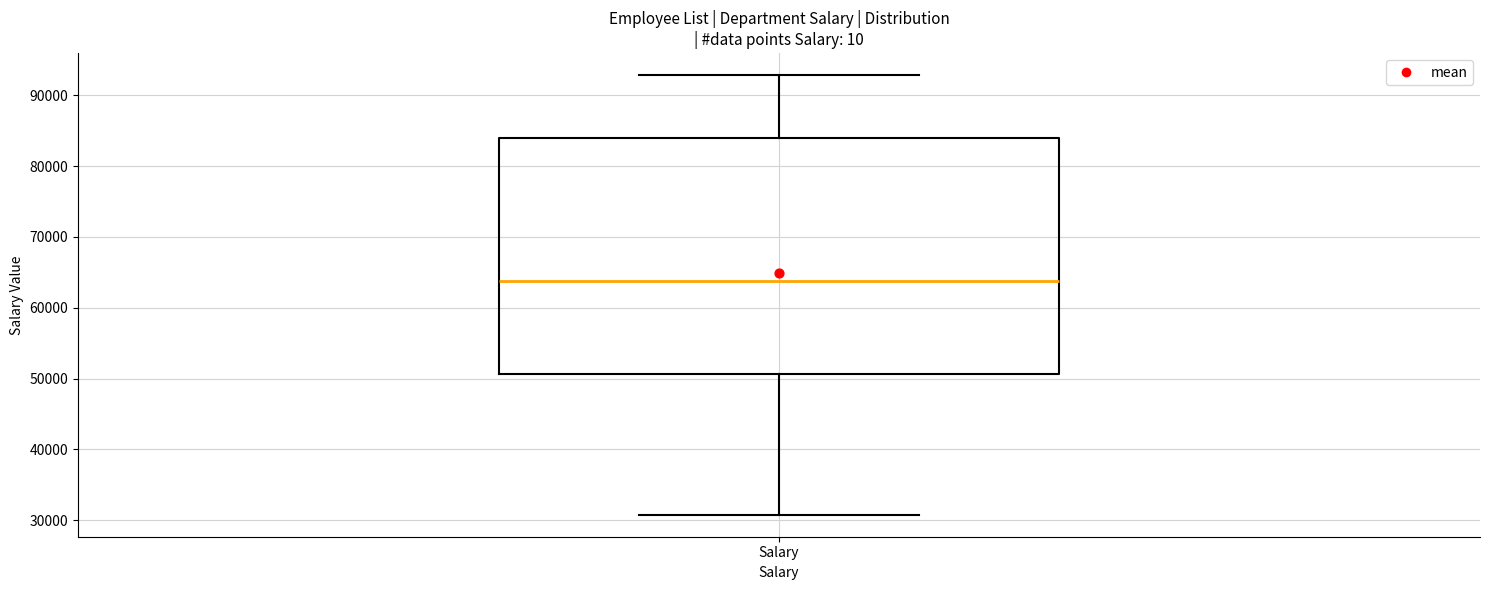

Transcribe this box plot: give where the median line is, the range the box spans, and where the two whiskers end, as read against the y-axis. The values are not printed on the chart, so give them approximately, as read against the axis.

median 64000, box 51000 to 84000, whiskers 31000 to 93000